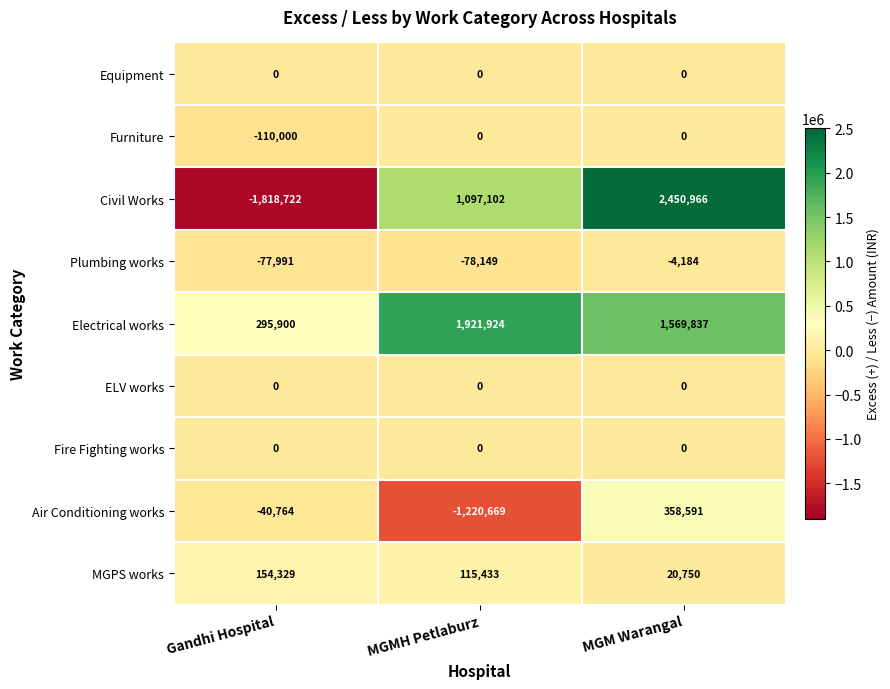

What is the average value of the Furniture series?

-36667